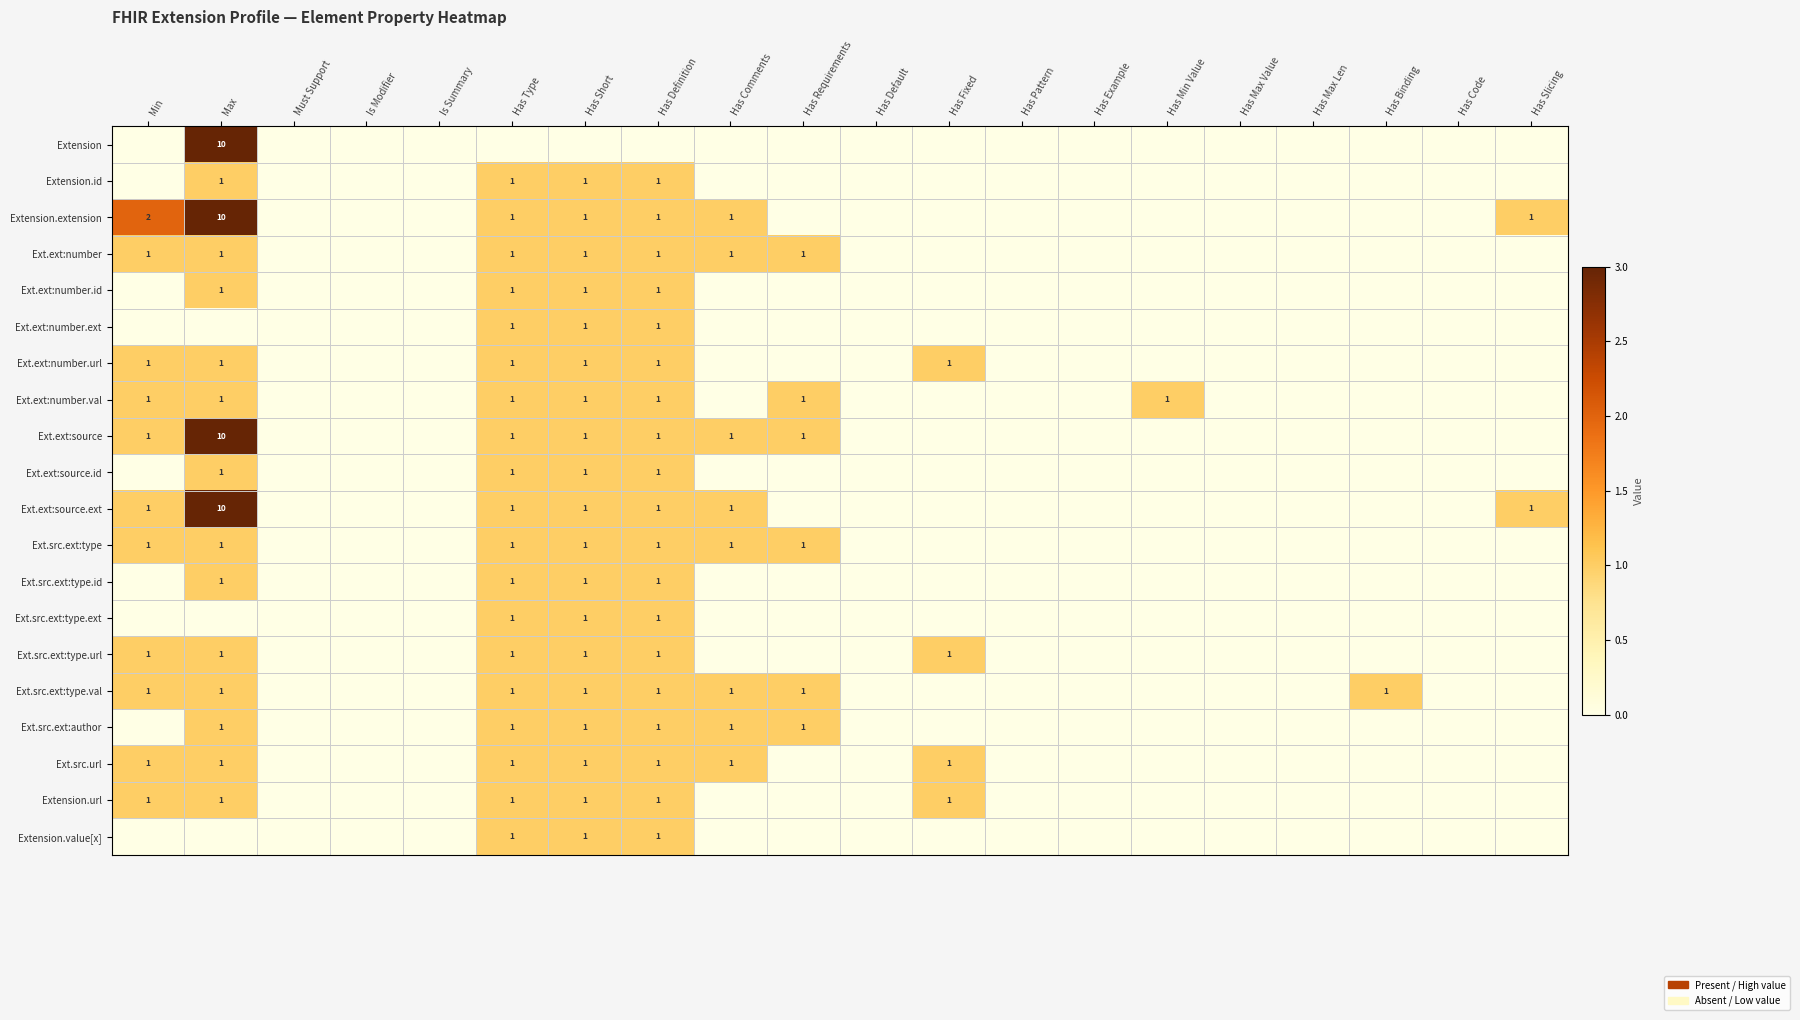

The value of Ext.src.ext:type.val at Has Binding is 1. True or false?

True